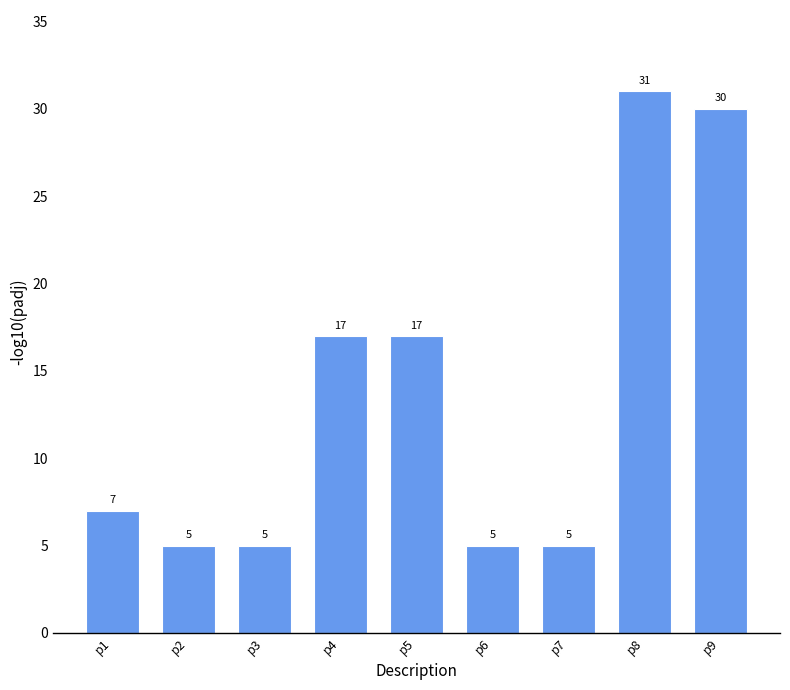

How many data points does each series have?

9